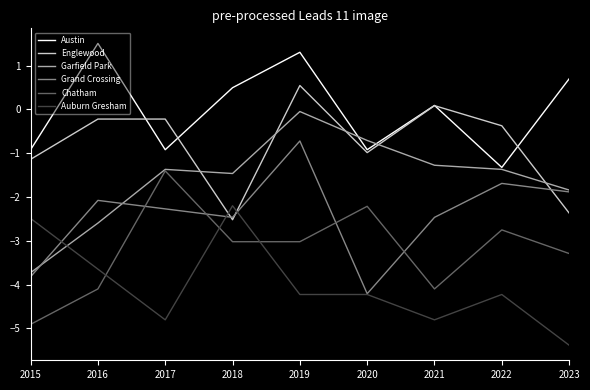

Rank the series at 2019 from lowest to highest value.

Auburn Gresham, Chatham, Grand Crossing, Garfield Park, Englewood, Austin